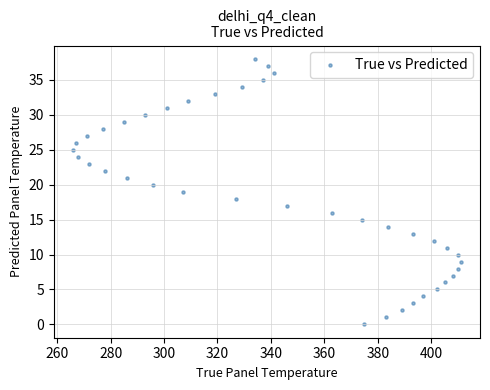

What is the range of Y values (max minus min)?

38